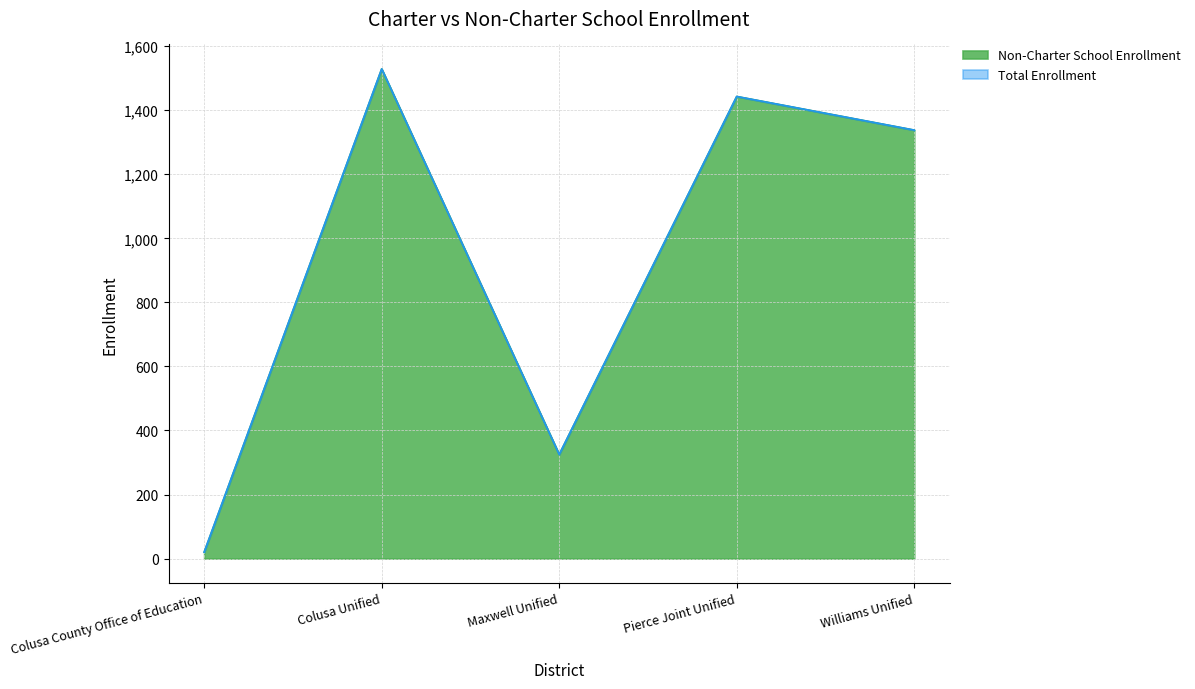

Rank the series at Pierce Joint Unified from lowest to highest value.

Non-Charter School Enrollment, Total Enrollment